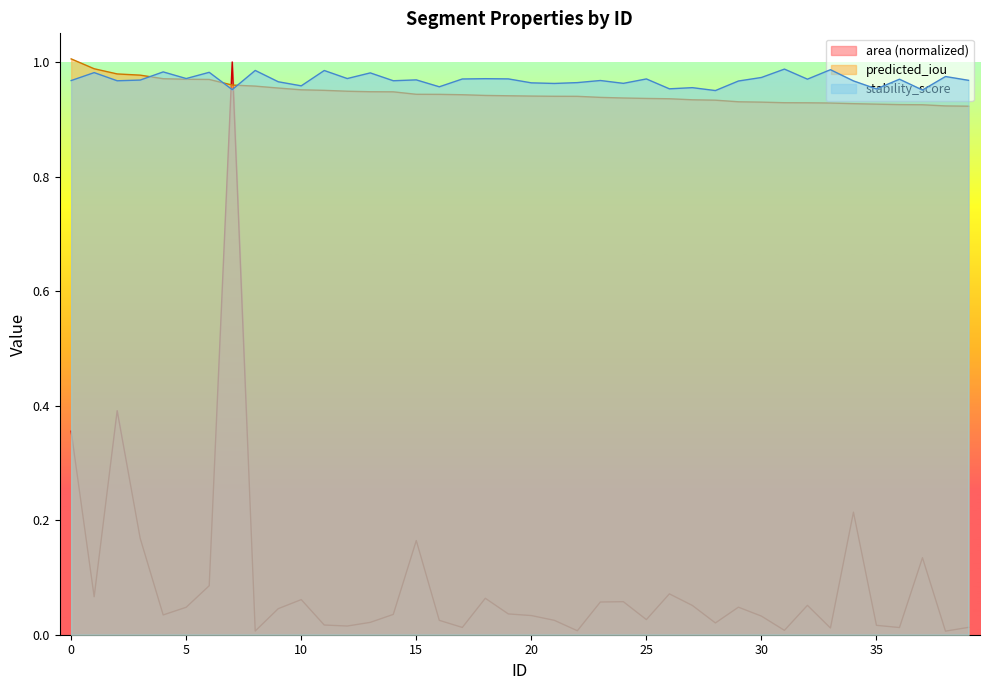

What is the value of the stability_score point at the 16th from the left?

1.0